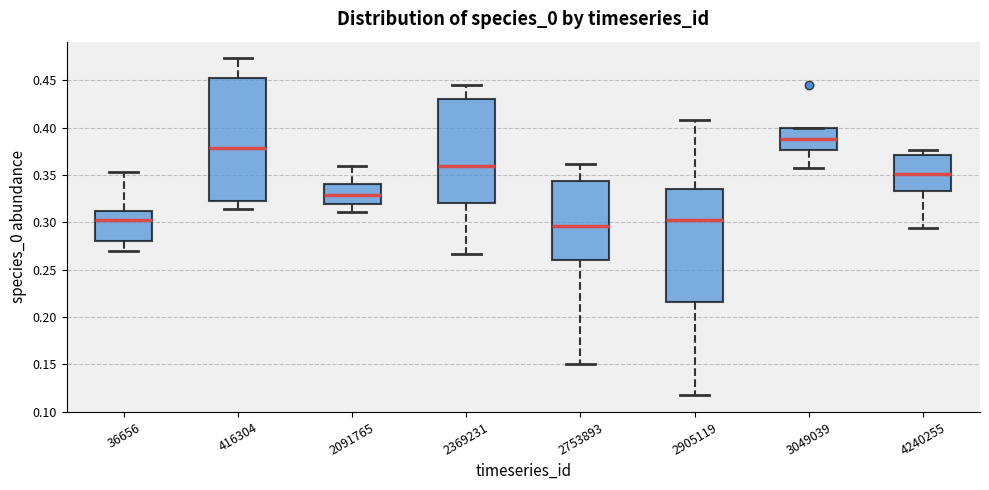

Where is the upper edge of the box at x = 3049039 on the y-axis? The values are not printed on the chart, so give them approximately, as read against the axis.

0.400